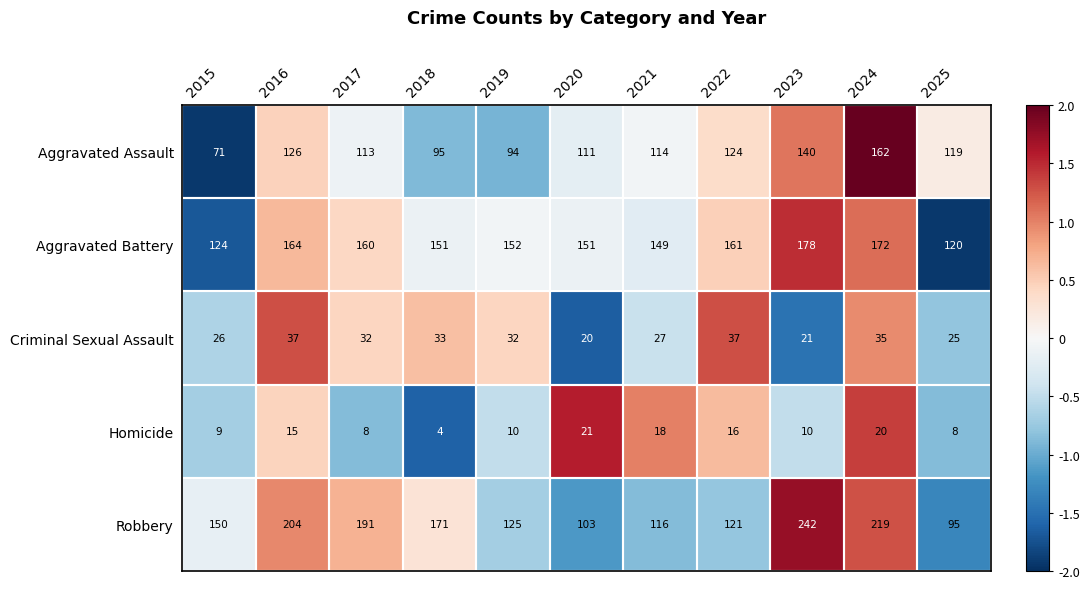

What is the sum of all Homicide values?

139